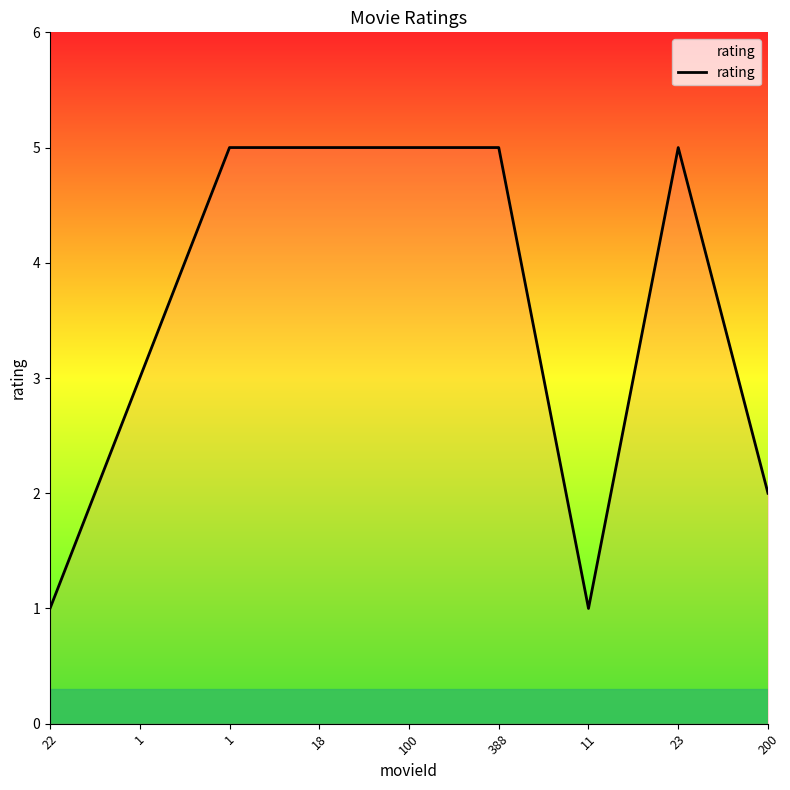

Does the chart display data point markers on the line(s)?

No